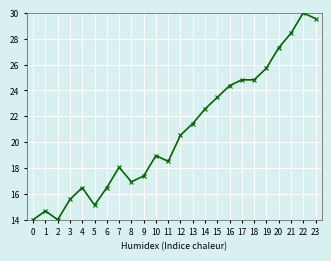

What is the value of the 20th point from the left?

25.7